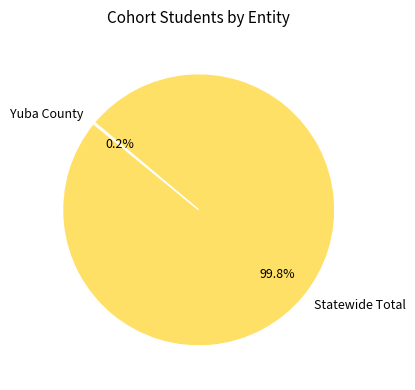

What is the largest slice in the pie chart?

Statewide Total